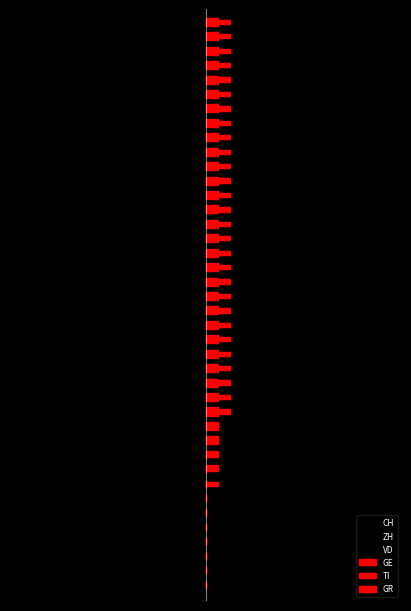

What are all the series names shown in the legend?

CH, ZH, VD, GE, TI, GR